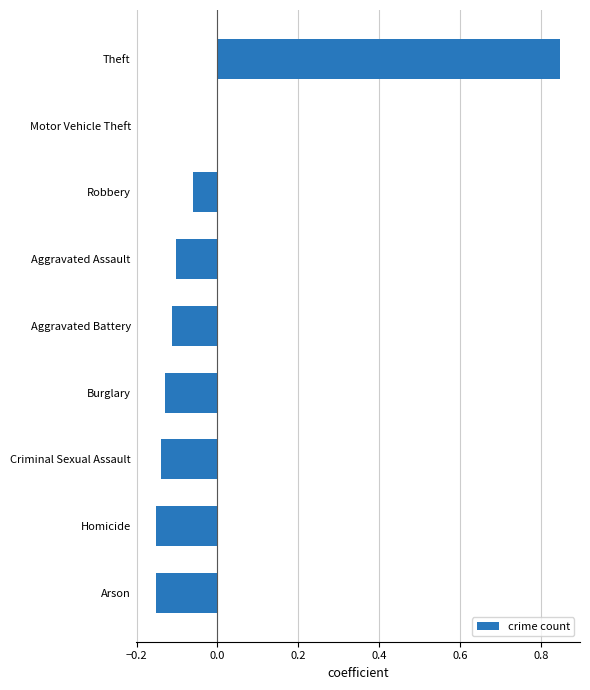

How many data points does each series have?

9